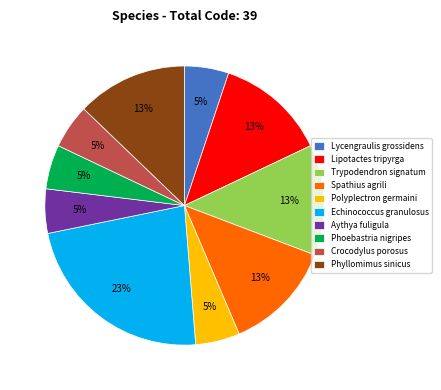

Does Trypodendron signatum account for over 50% of the chart?

No